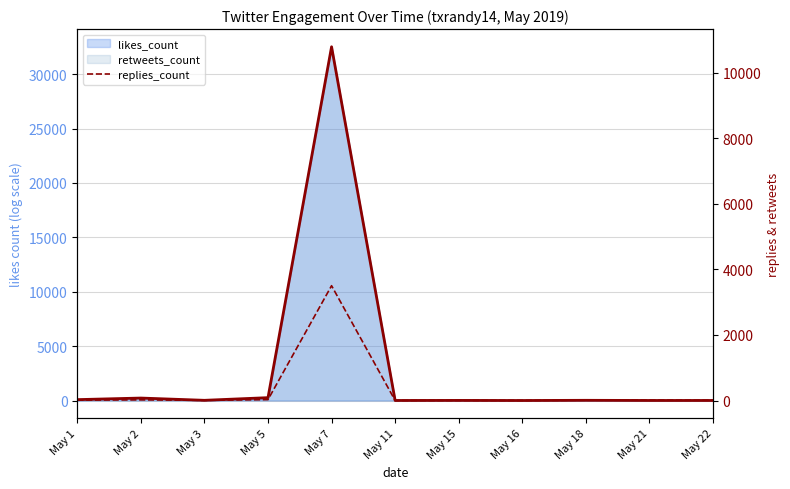

How many data points in replies_count are less than 9?

5